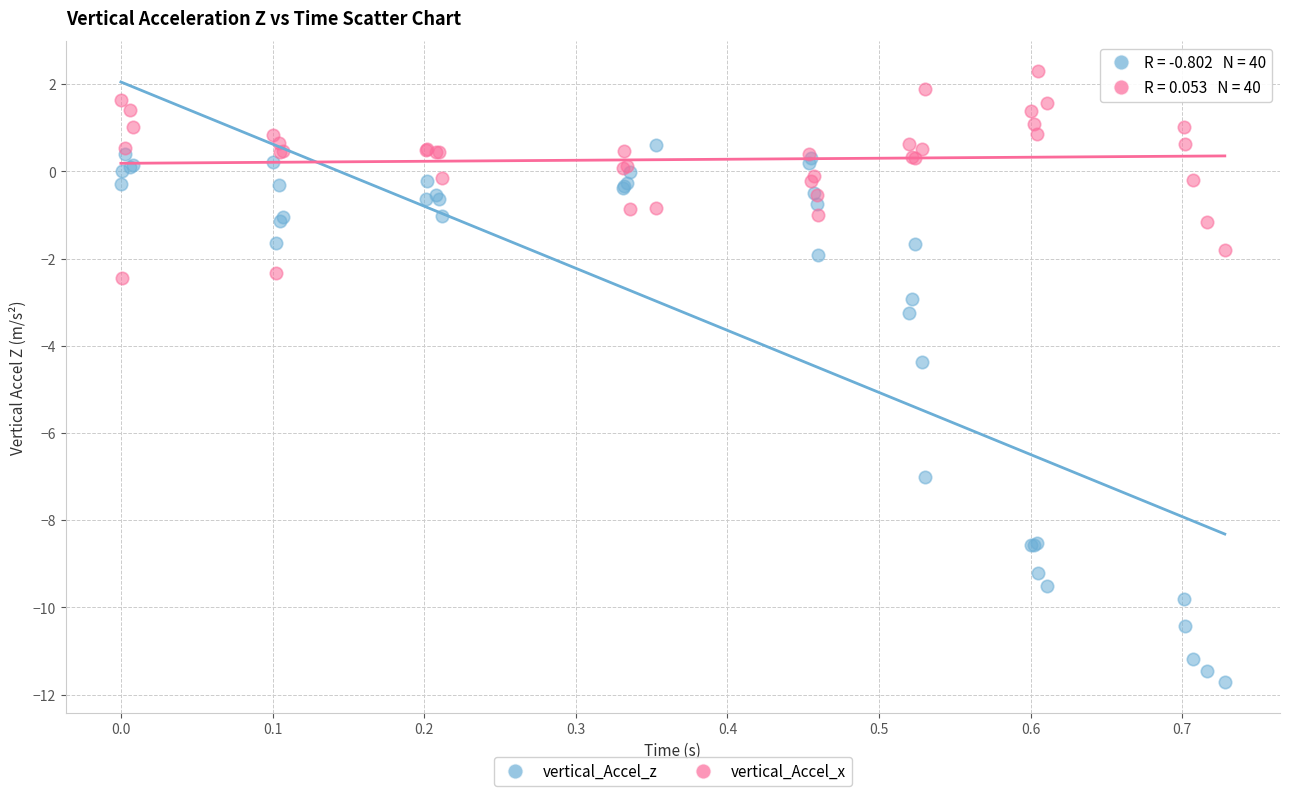

Across all series, what Y value is closest to -4?

-4.4